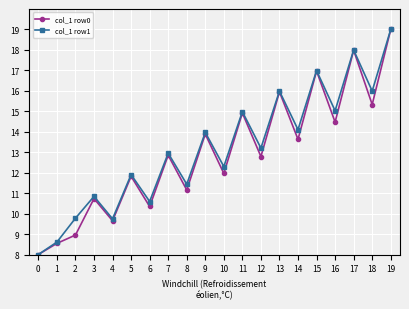

At which category is the sum across all series the highest?

19